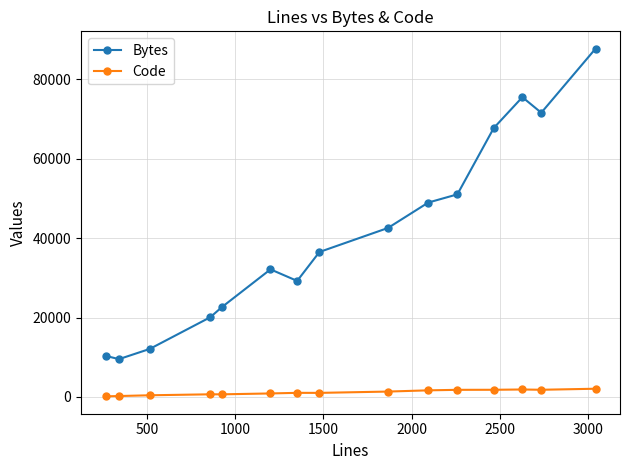

Which series has the largest range (max minus min)?

Bytes